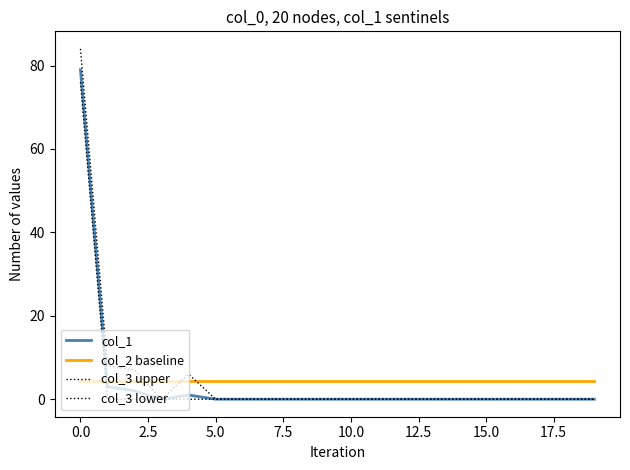

True or false: col_1 and col_3 upper cross at least once.

False